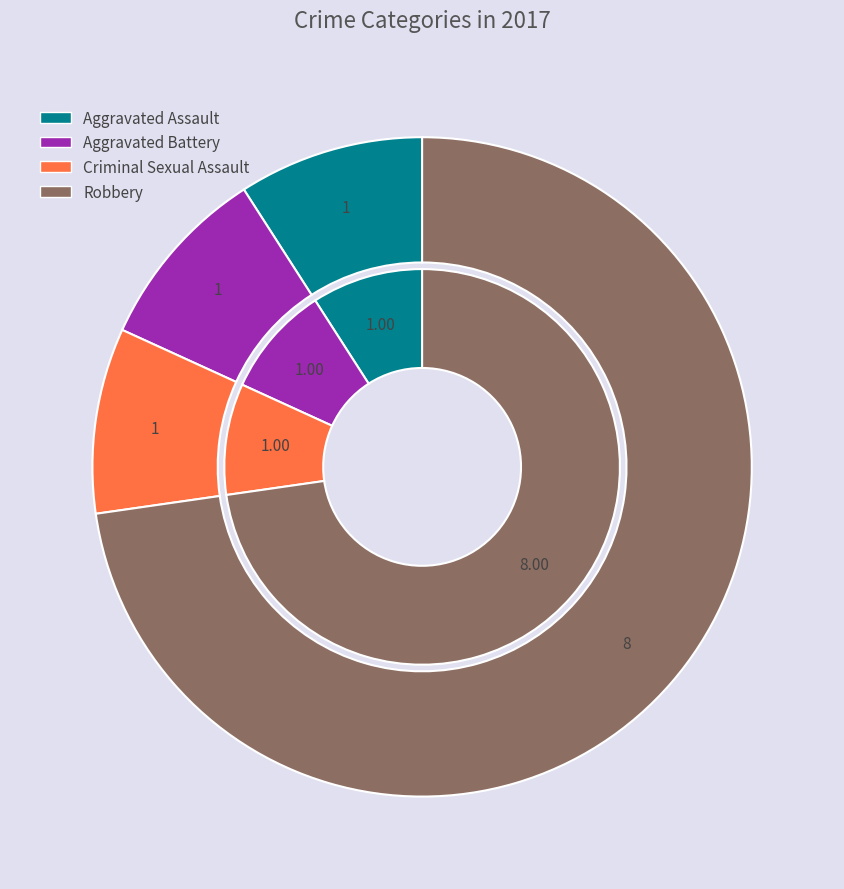

Approximately how many times larger is the value at Criminal Sexual Assault compared to Aggravated Battery?

1.0